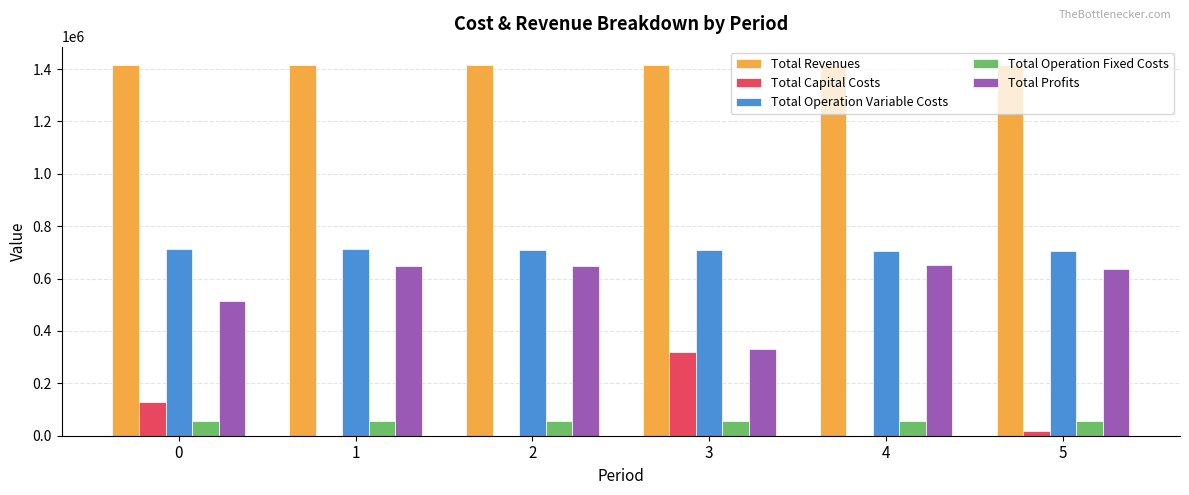

How many data points in Total Operation Fixed Costs are above 55565?

3